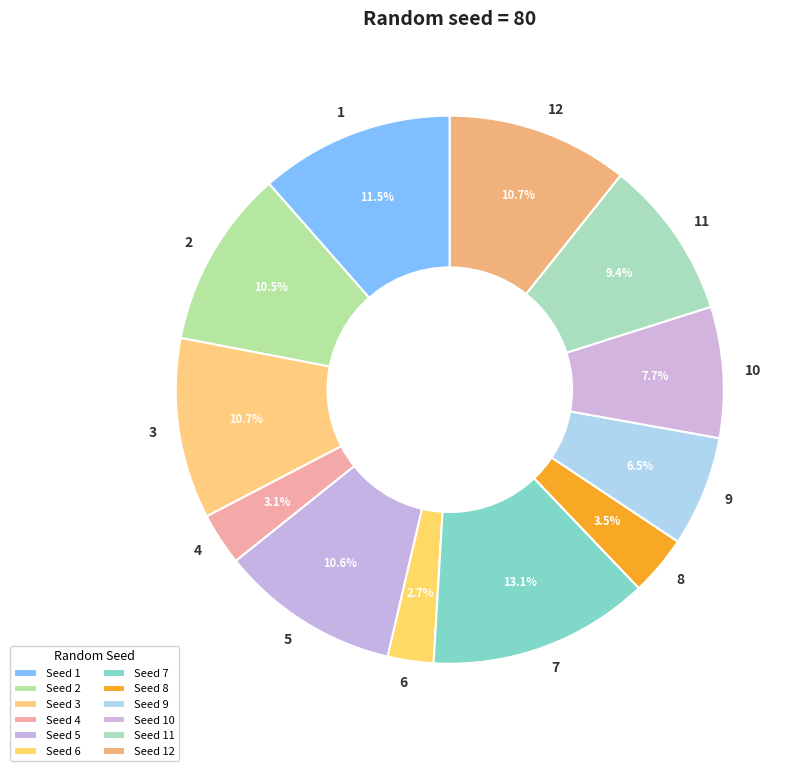

How many segments does this pie chart have?

12